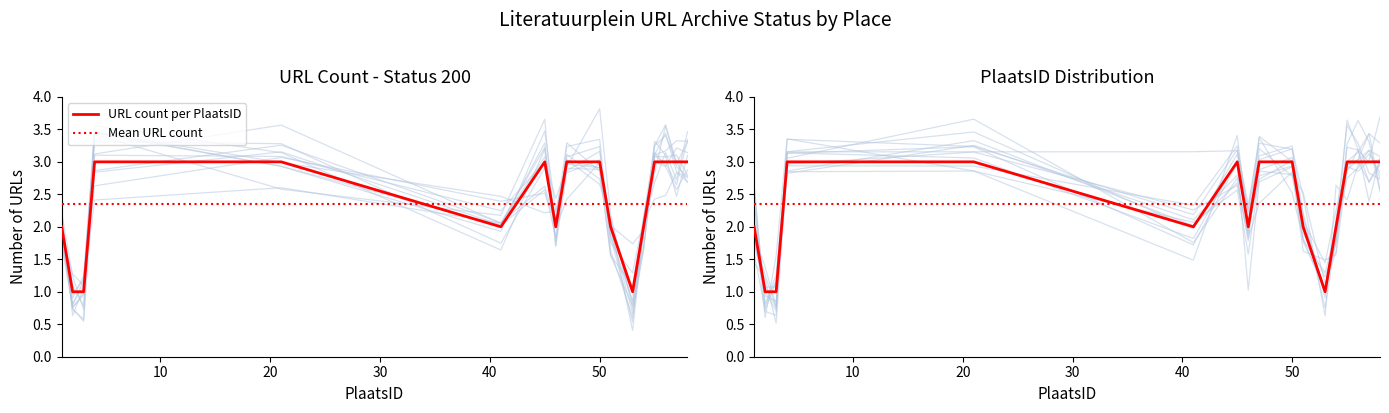

Which series has the largest range (max minus min)?

URL count per PlaatsID